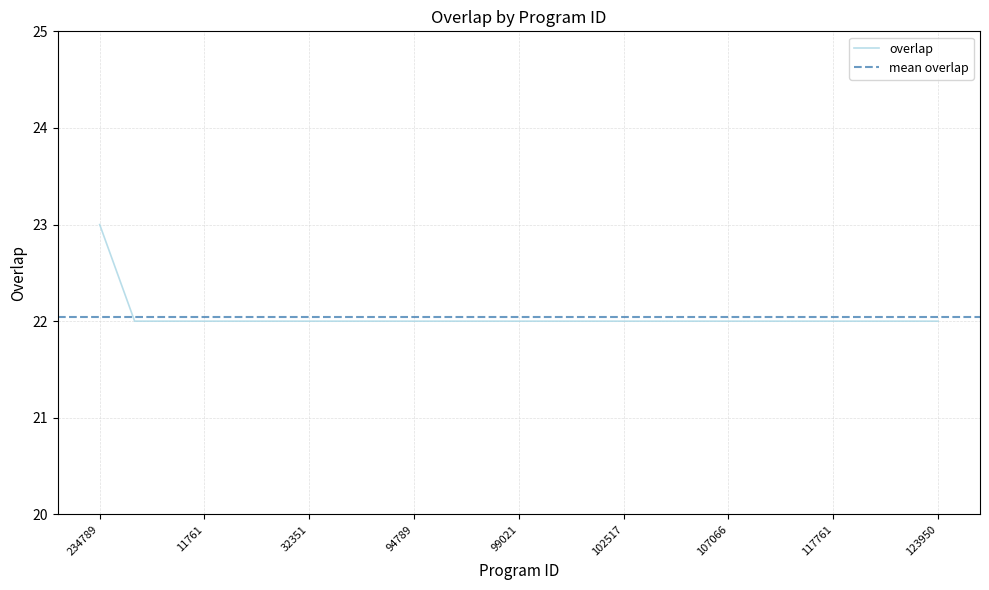

Is it true that the value at 94789 is 22?

True